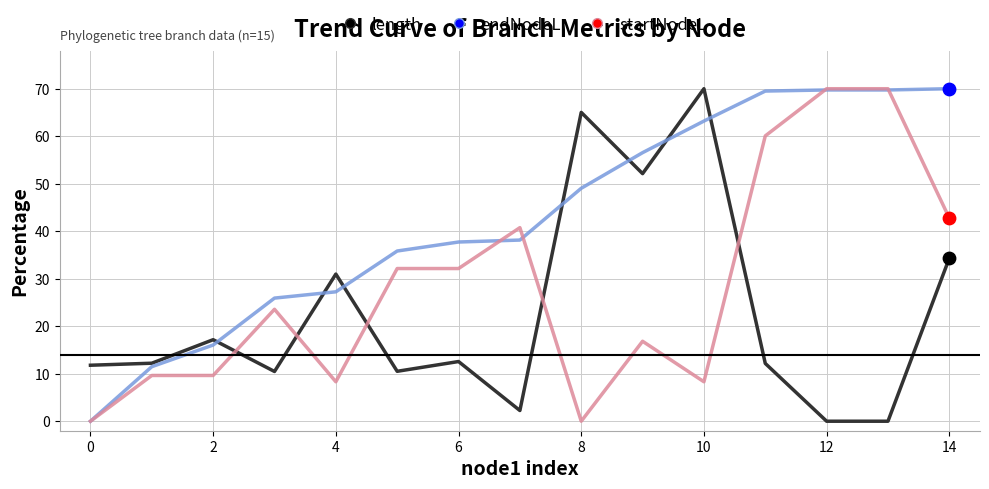

What is the greatest value displayed?

70.0